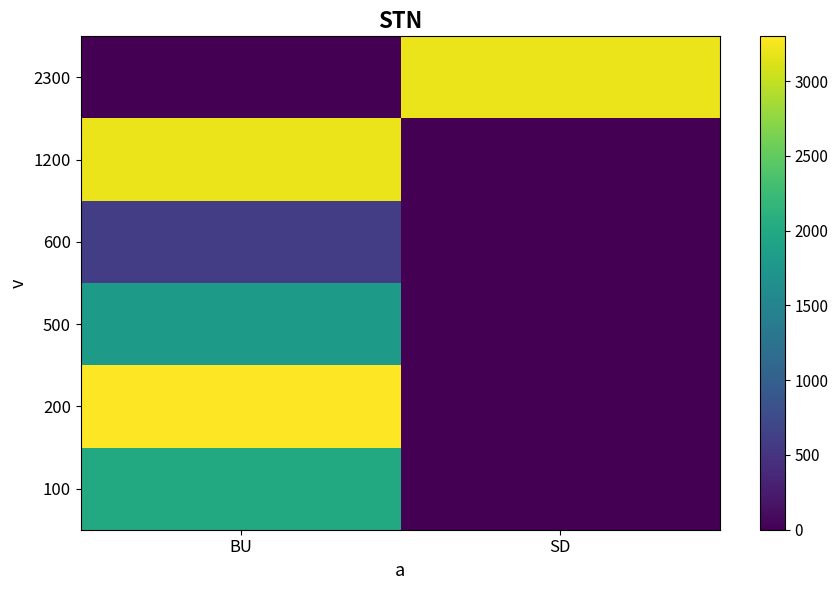

Reading left to right, transcribe all the data shown in this chart.

100: BU=2000	SD=0
200: BU=3300	SD=0
500: BU=1800	SD=0
600: BU=600	SD=0
1200: BU=3200	SD=0
2300: BU=0	SD=3200